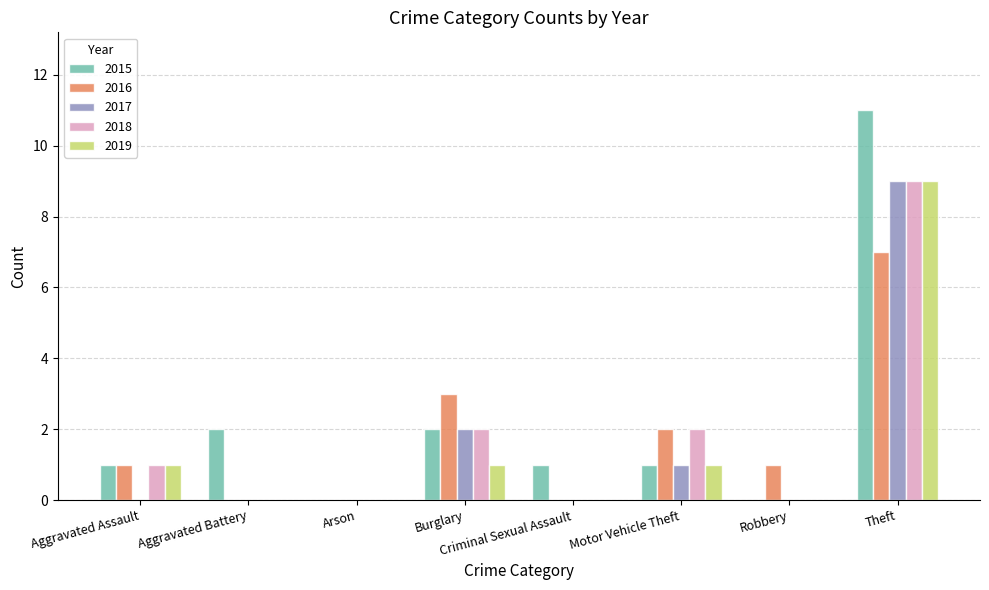

What is the approximate value of 2018 at Theft?

9